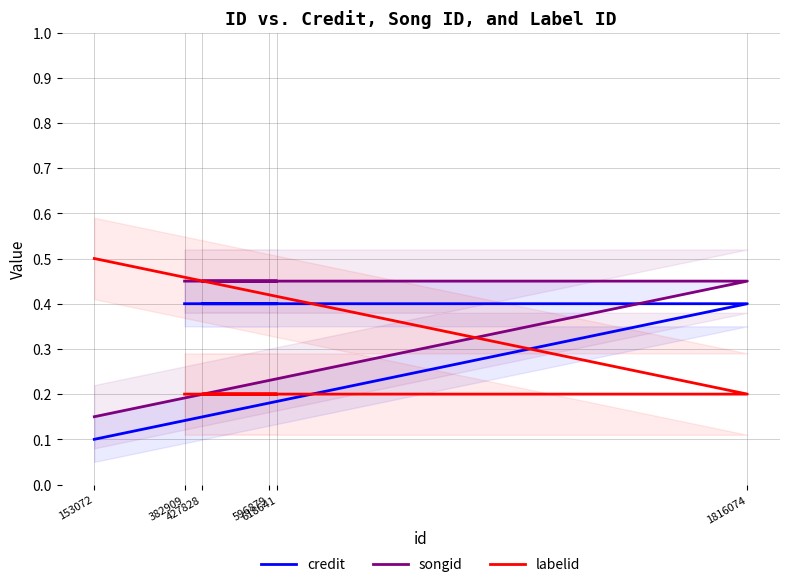

Count the number of data series in this chart.

3